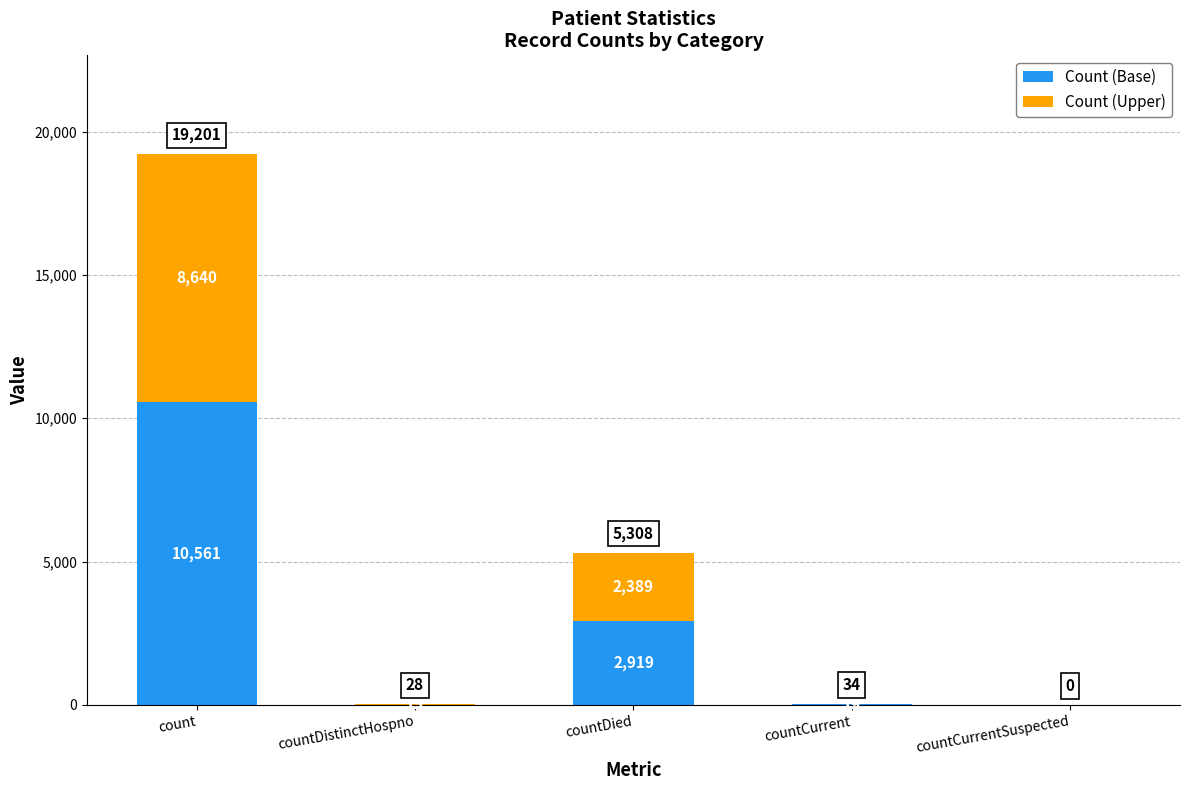

Rank the series by their maximum value, from highest to lowest.

Count (Base), Count (Upper)